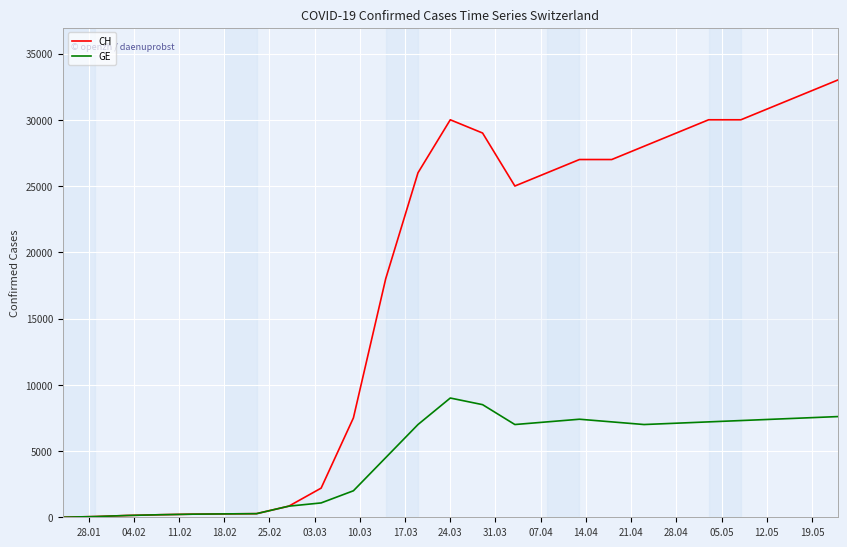

The value of CH at 24.03 is 41483. True or false?

False